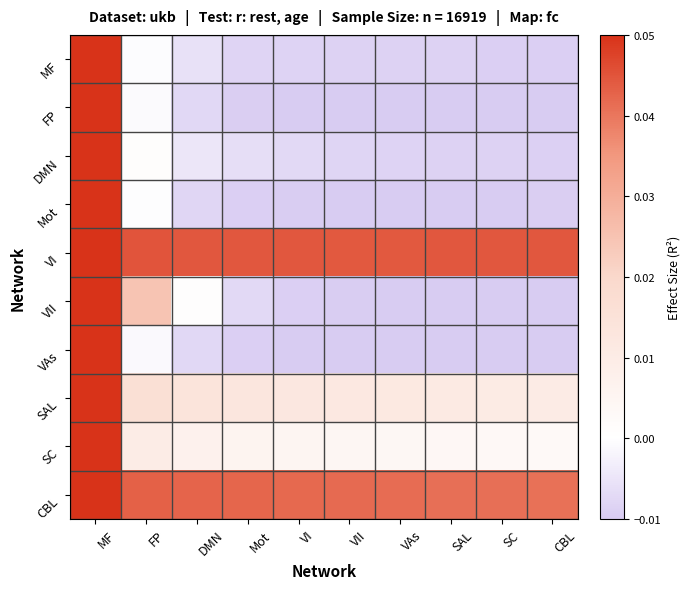

At which category does the chart reach its peak across all series?

MF